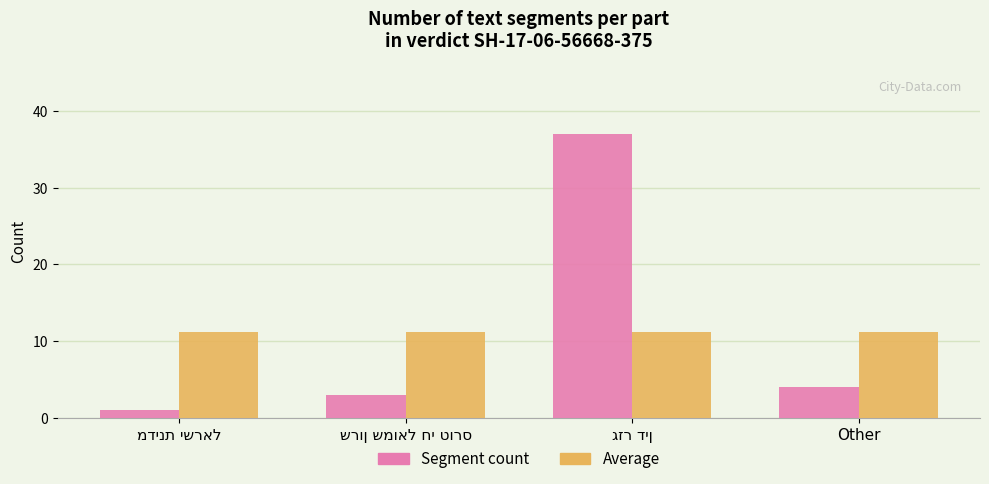

What are all the series names shown in the legend?

Segment count, Average